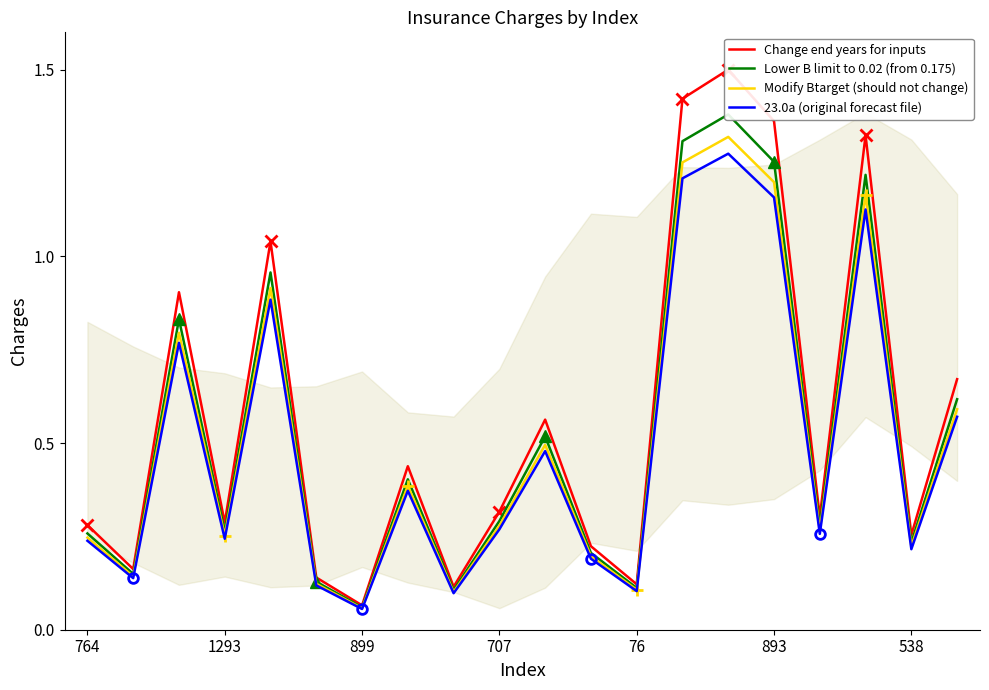

Rank the series at 893 from highest to lowest value.

Change end years for inputs, Lower B limit to 0.02 (from 0.175), Modify Btarget (should not change), 23.0a (original forecast file)